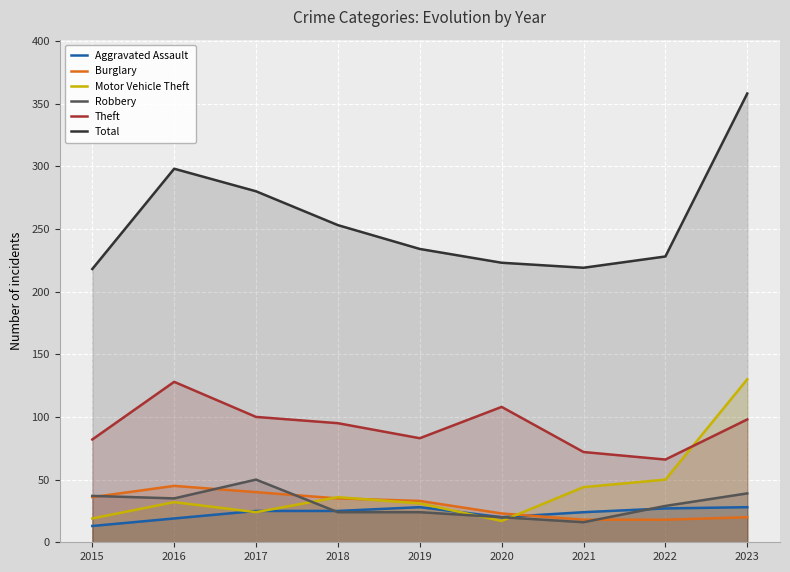

What is the sum of the Robbery values at 2021 and 2022?

45